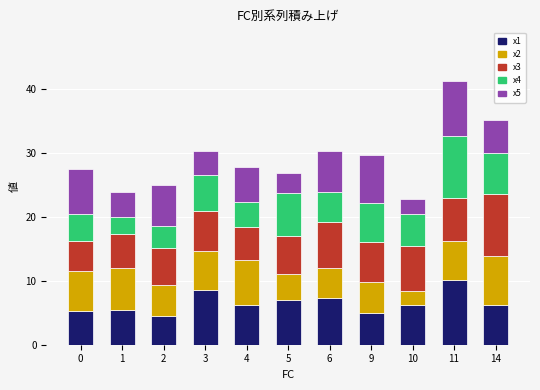

What is the total value across all series at 1?

24.0